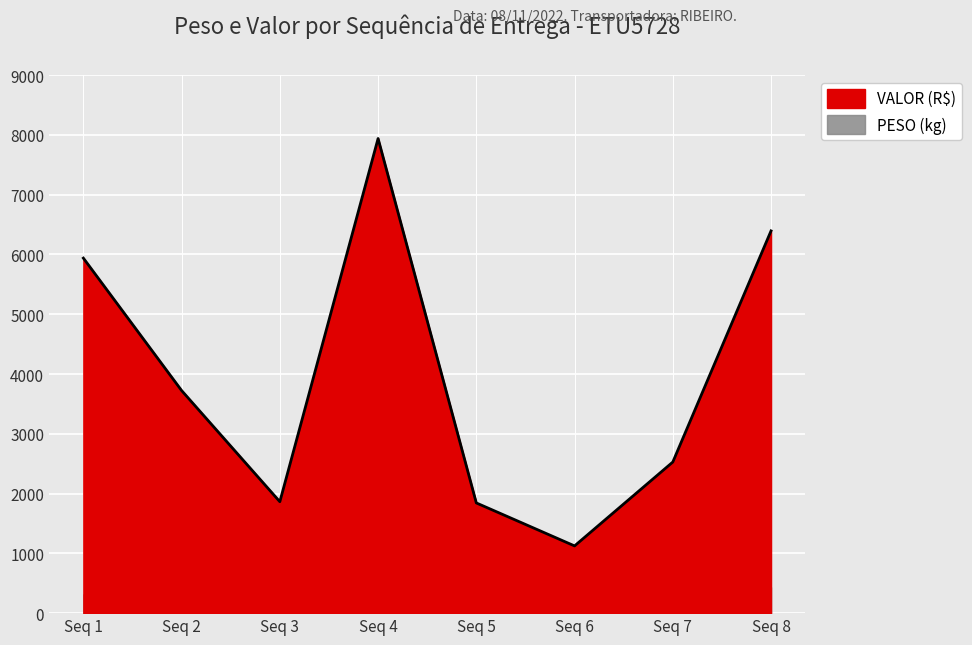

Does the chart display data point markers on the line(s)?

No